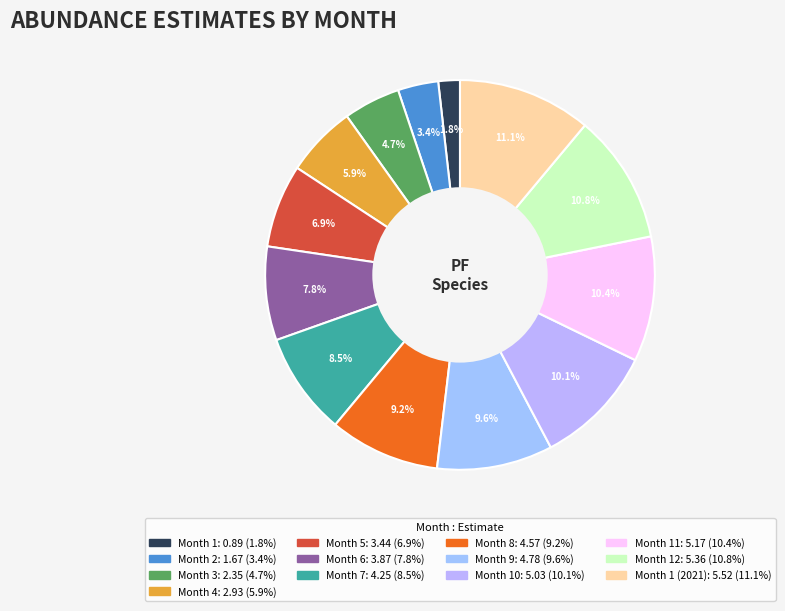

How many slices are in this pie chart?

13